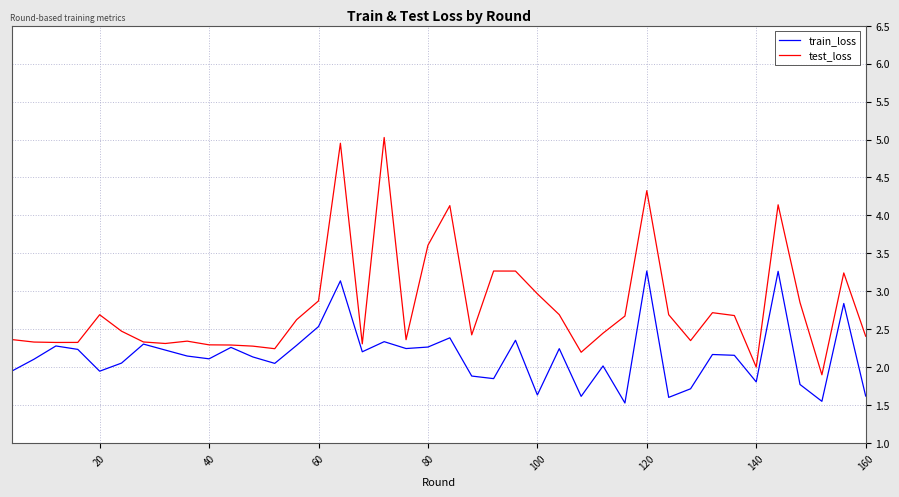

Which series has the widest spread of values?

test_loss